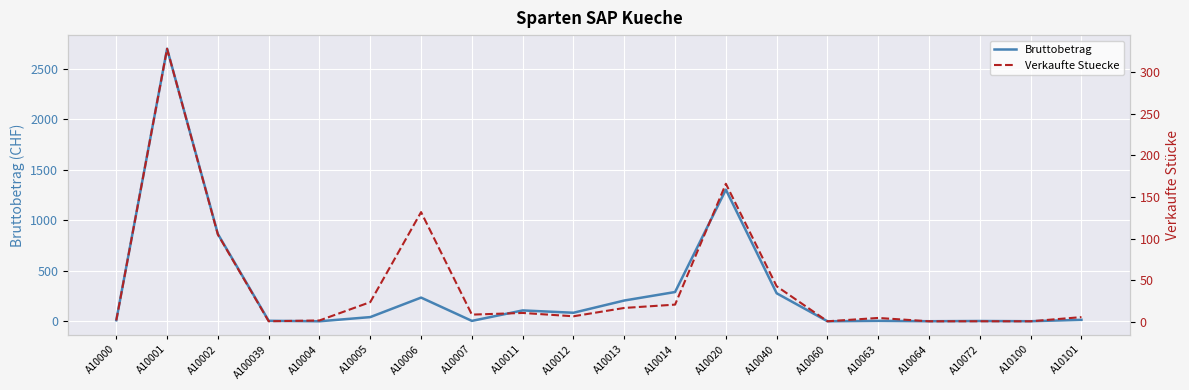

Where does the Bruttobetrag series first go above 42?

A10001